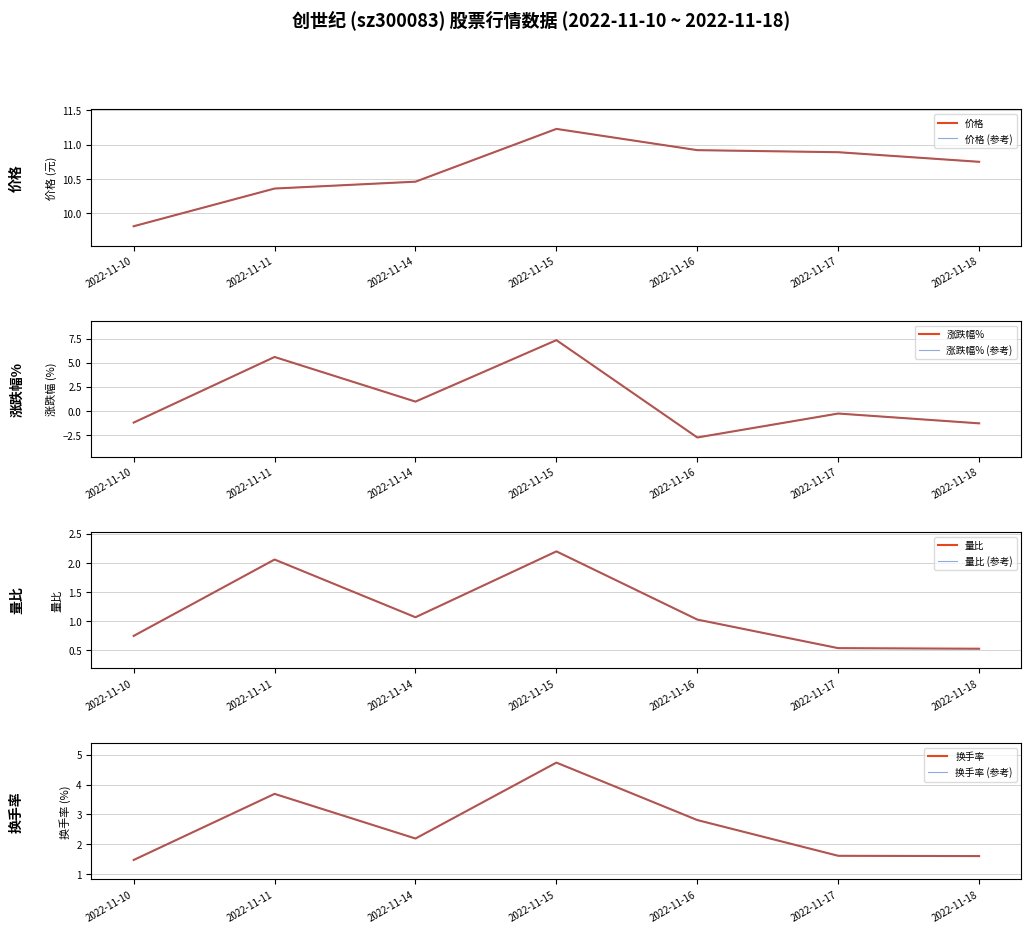

What value does the 换手率 series have at 2022-11-11?

3.7